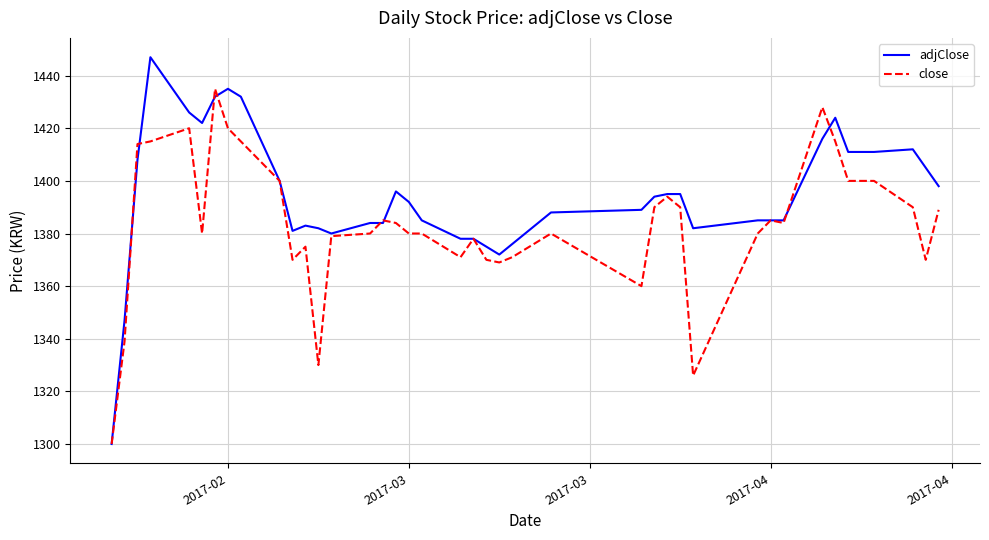

List the series in order of their overall mean, highest first.

adjClose, close